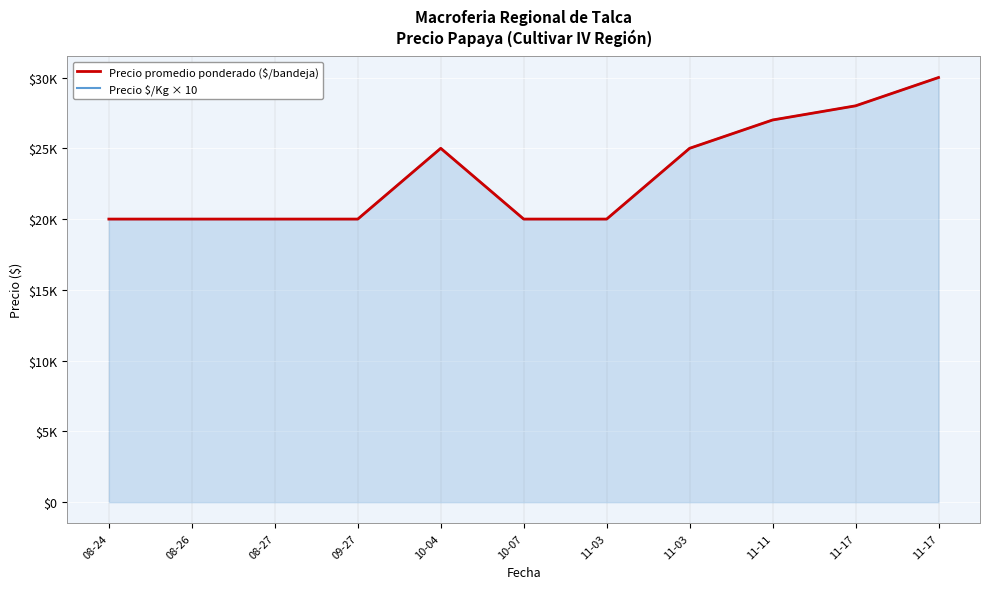

At which category does the chart reach its peak across all series?

11-17